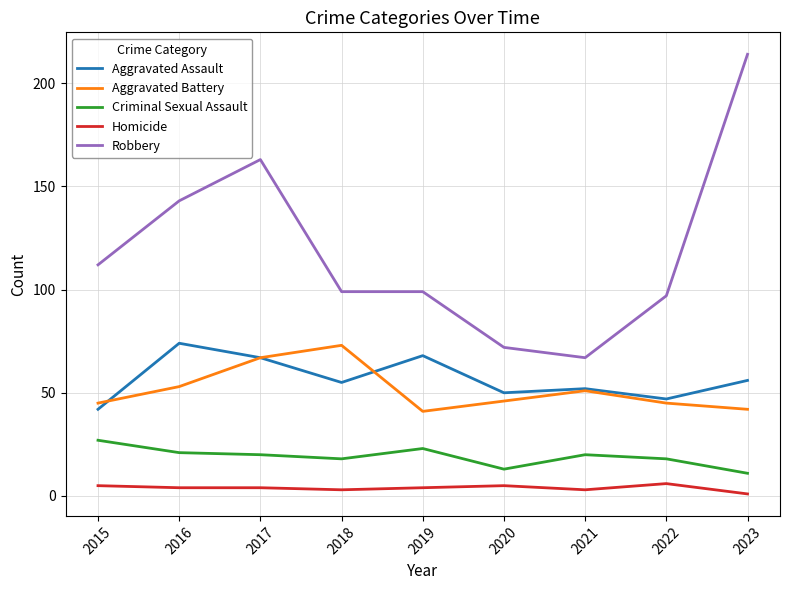

Which series has the widest spread of values?

Robbery